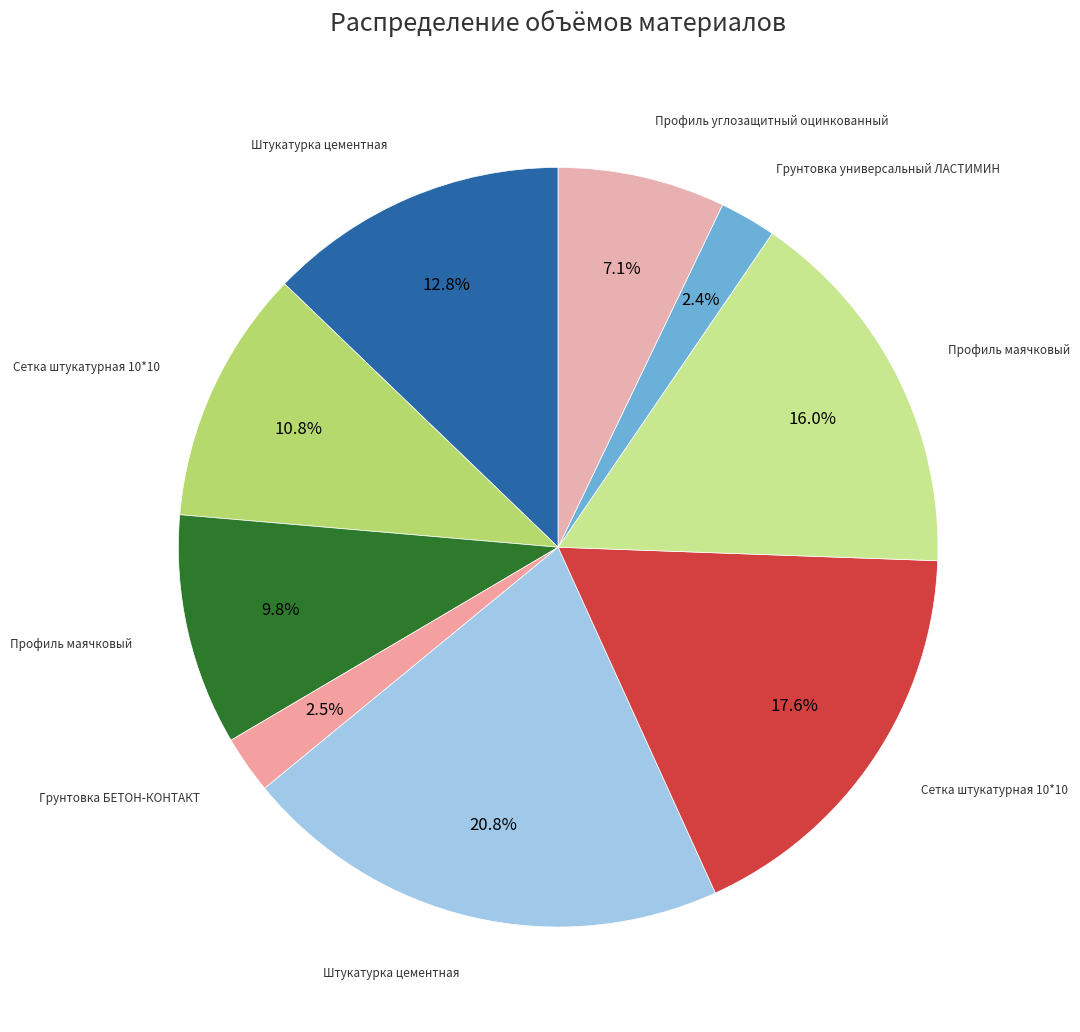

How many slices are in this pie chart?

9